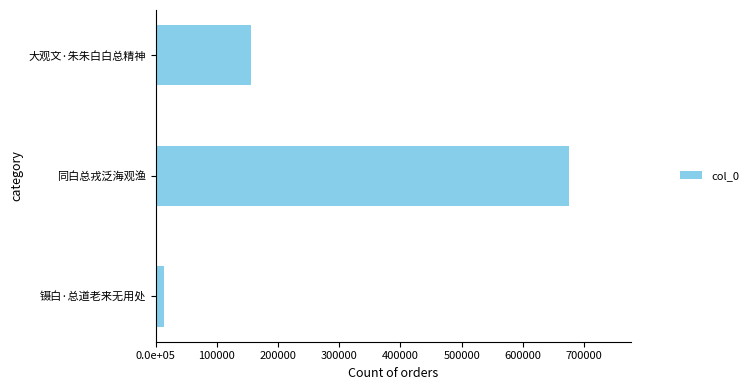

At which category does the chart reach its peak across all series?

同白总戎泛海观渔